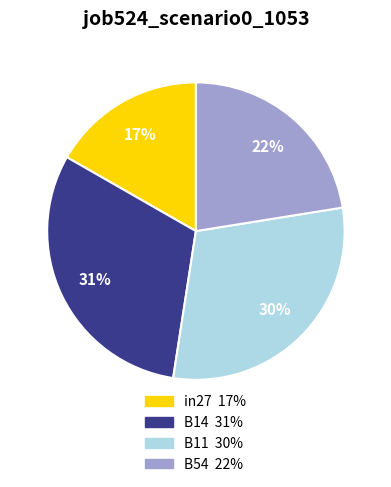

Is there a majority slice in this chart?

No